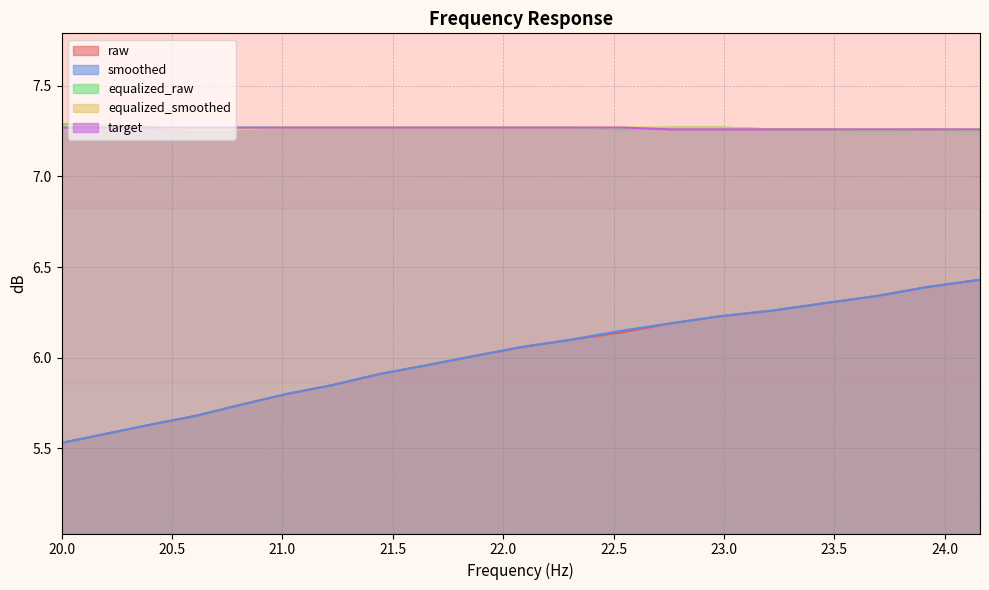

What is the sum of the target values at 22.31 and 21.02?

14.5